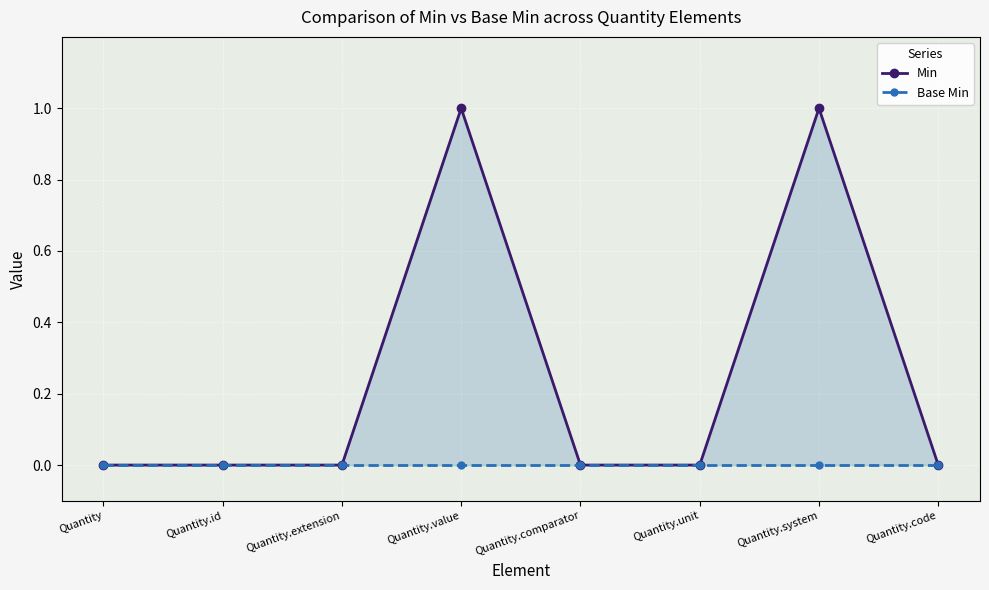

How many categories are shown in the chart?

8